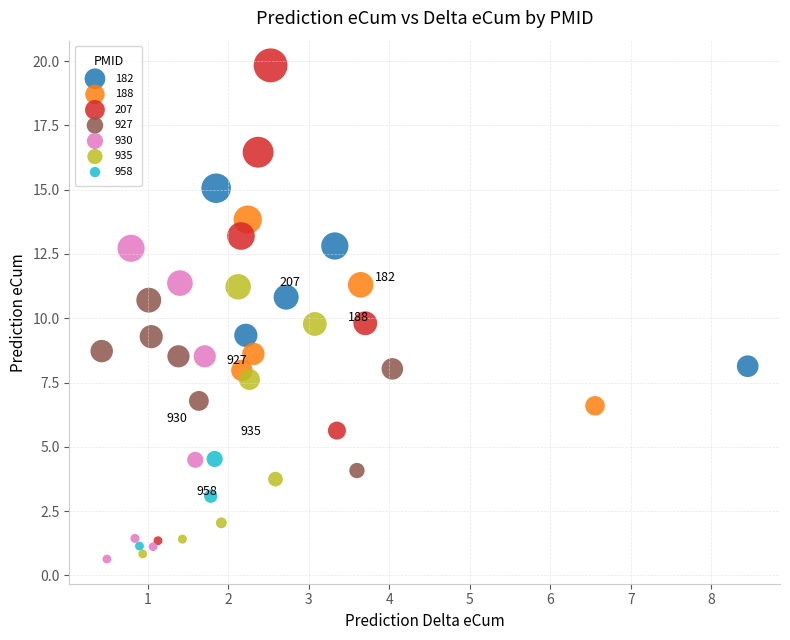

Which series reaches the maximum Y coordinate?

207